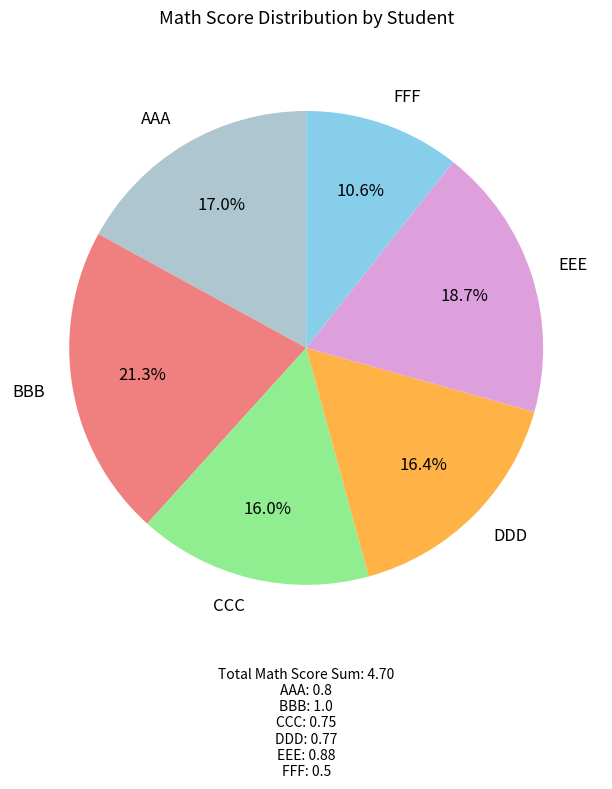

Is it true that FFF is 16% of the pie?

False